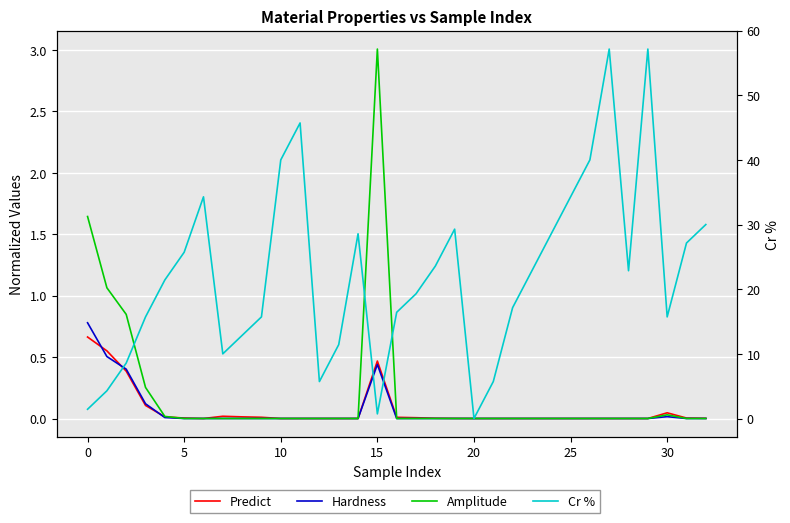

How many values in Predict are above zero?

32